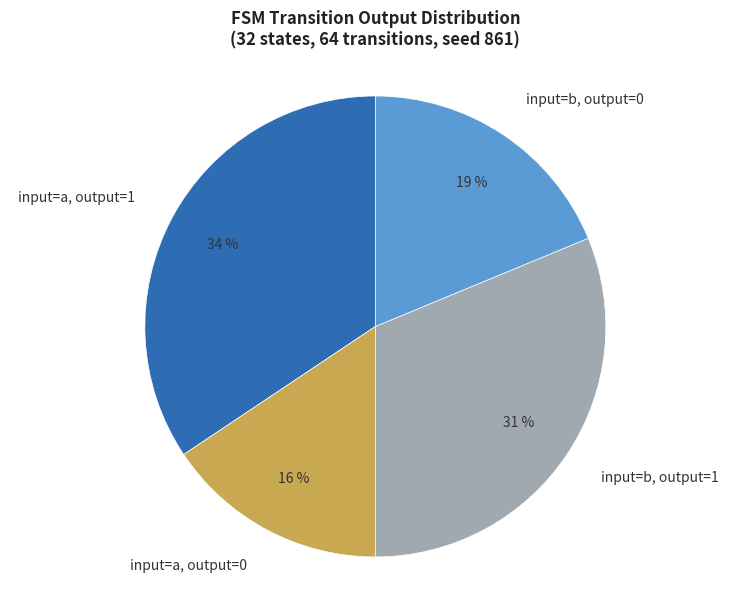

Is it true that input=b, output=1 is 31% of the pie?

True